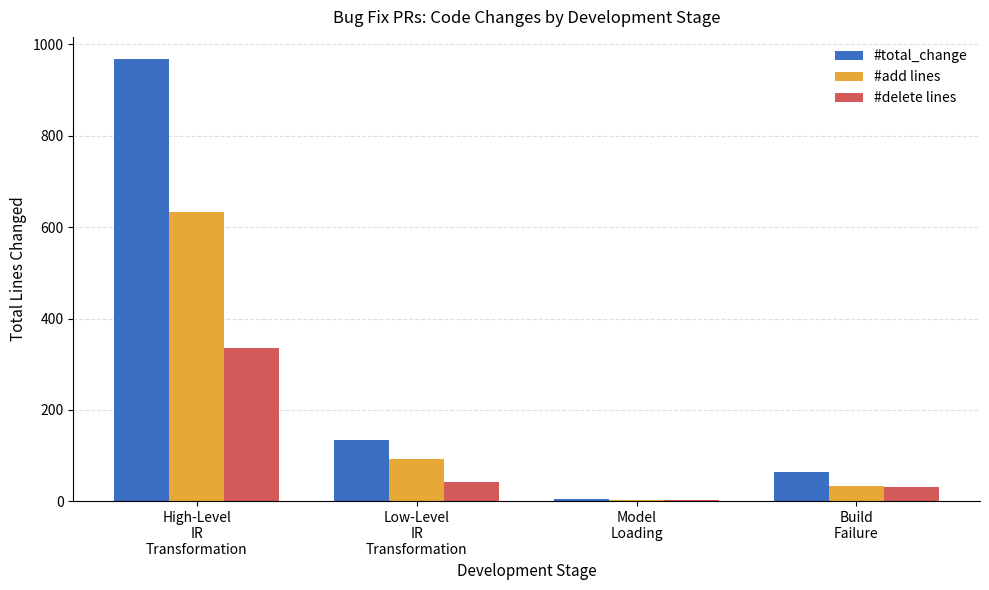

What is the maximum value shown in the chart?

968